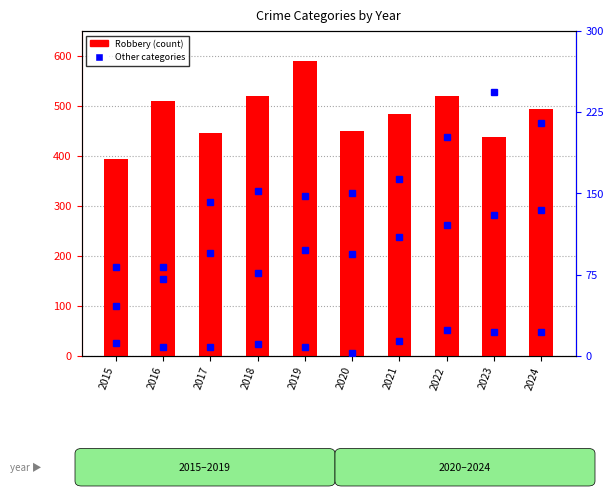

Rank the series by their maximum value, from highest to lowest.

Robbery, Aggravated Battery, Aggravated Assault, Criminal Sexual Assault